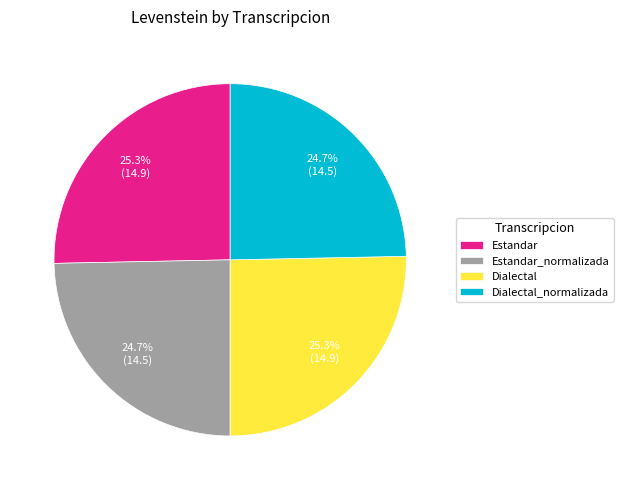

Does any single category account for the majority?

No